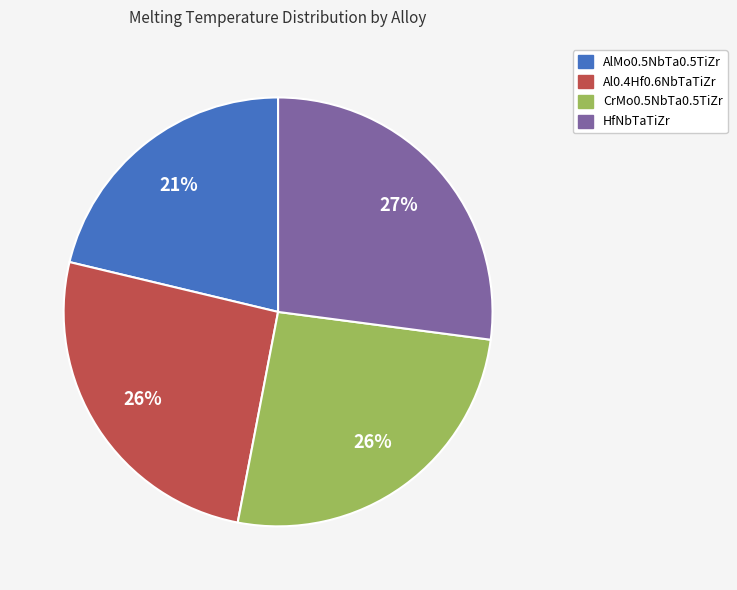

Does AlMo0.5NbTa0.5TiZr account for over 50% of the chart?

No